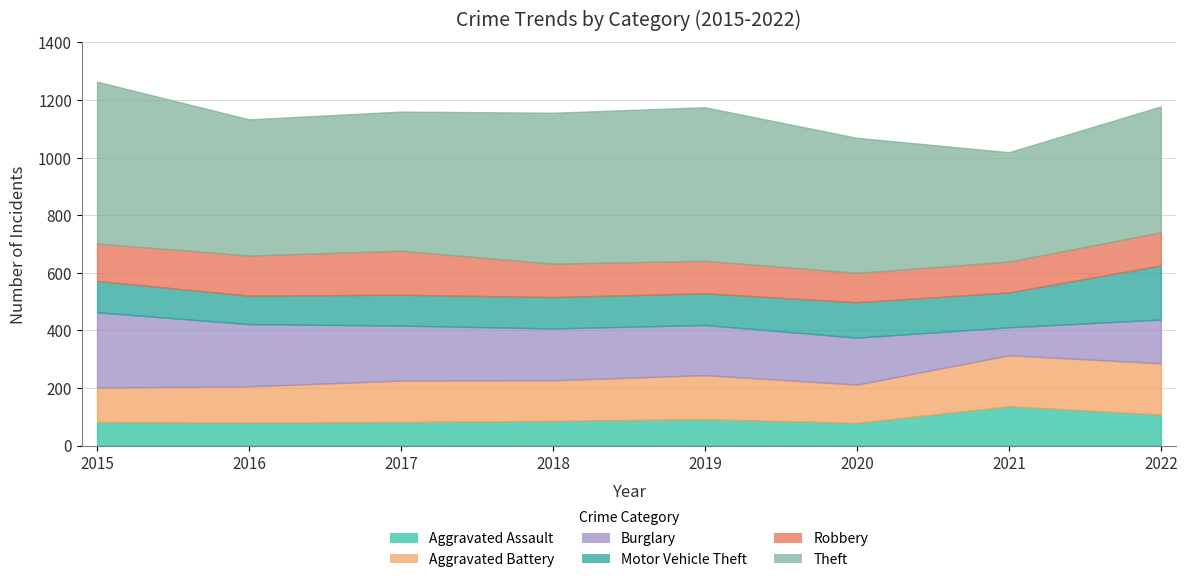

Which series has the largest range (max minus min)?

Theft